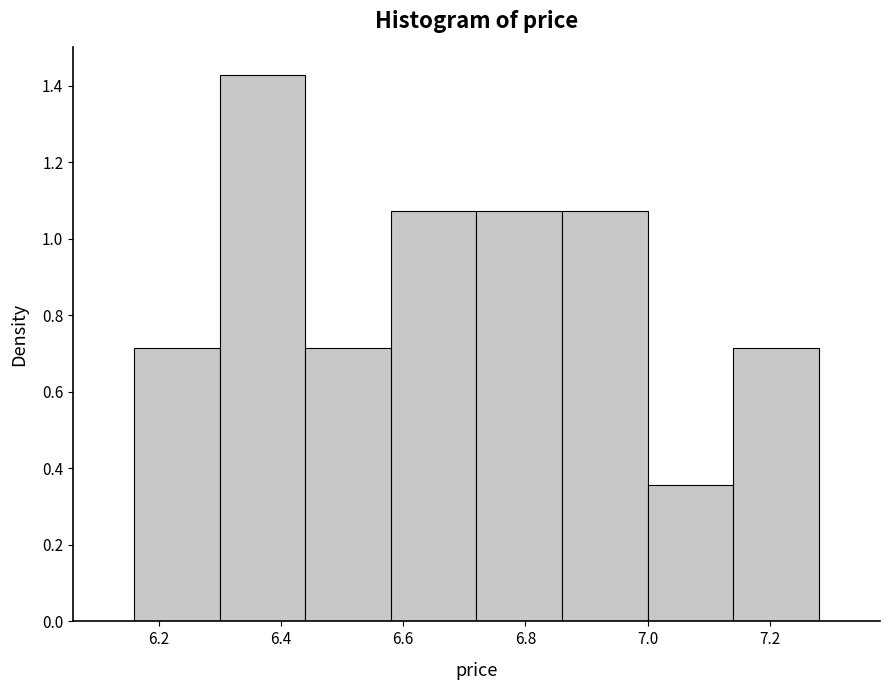

Reading left to right, transcribe this chart: for each bar, give the range it covers on the x-axis and its height. The values are not printed on the chart, so give them approximately, as read against the axis.

6.16 to 6.30: 0.72
6.30 to 6.44: 1.42
6.44 to 6.58: 0.72
6.58 to 6.72: 1.08
6.72 to 6.86: 1.08
6.86 to 7.00: 1.08
7.00 to 7.14: 0.36
7.14 to 7.28: 0.72